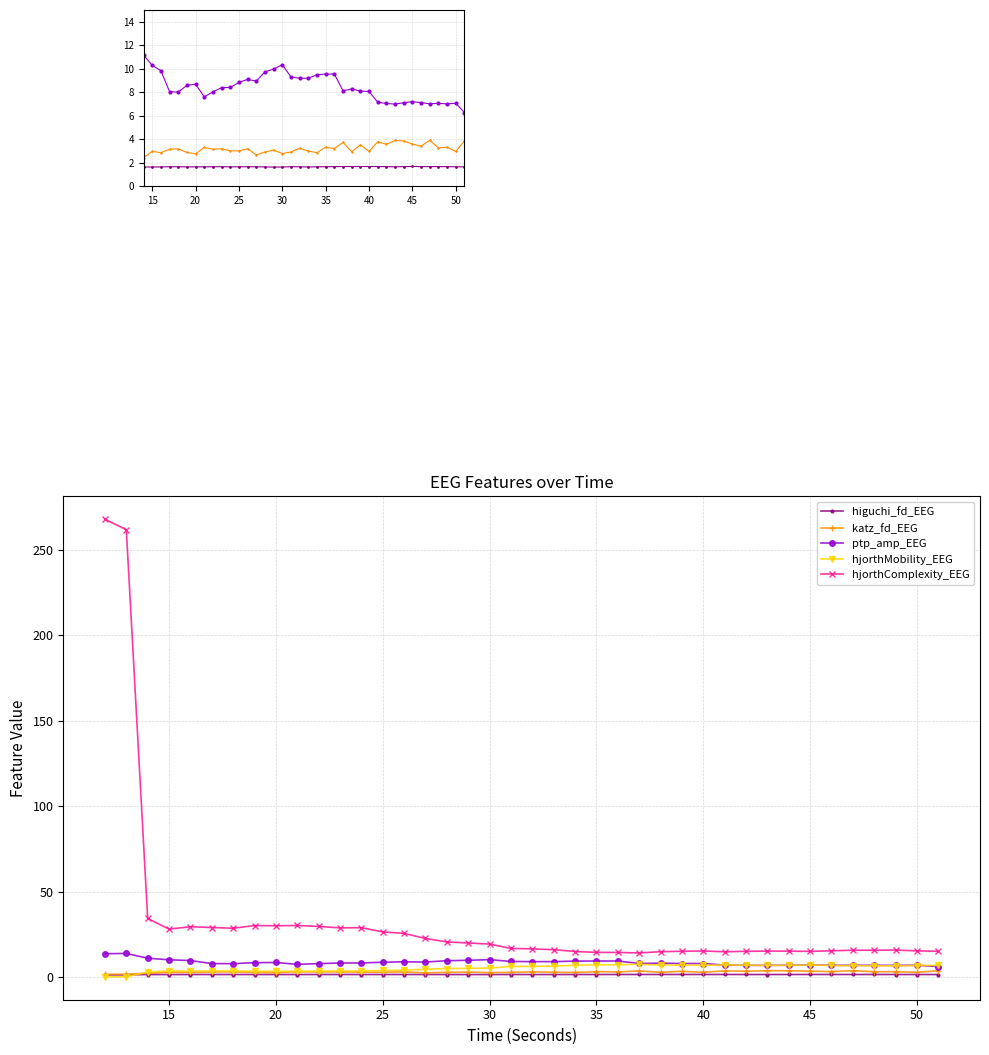

What are all the series names shown in the legend?

higuchi_fd_EEG, katz_fd_EEG, ptp_amp_EEG, hjorthMobility_EEG, hjorthComplexity_EEG